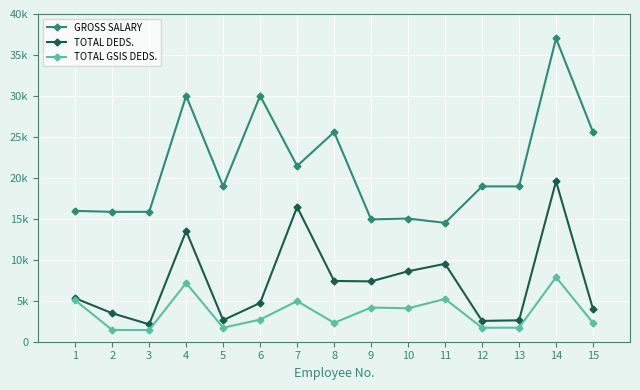

What is the difference between the maximum and minimum values in the TOTAL DEDS. series?

17459.9